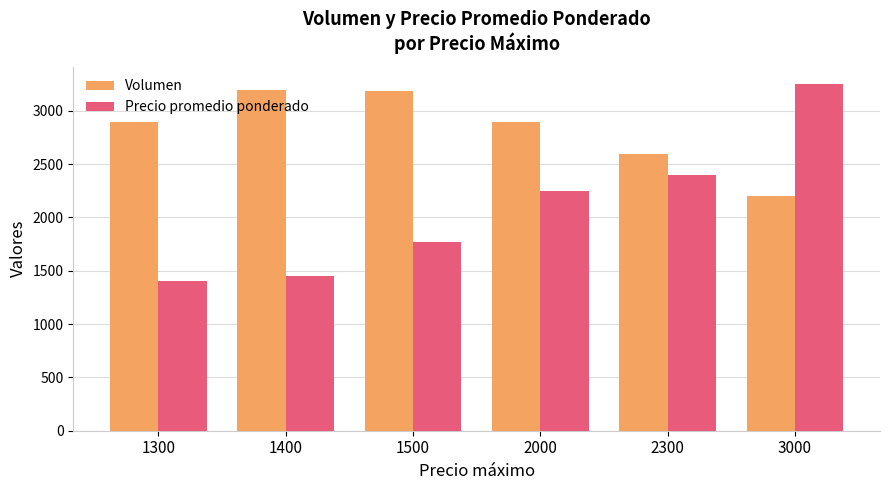

At which label does Volumen reach its minimum?

3000